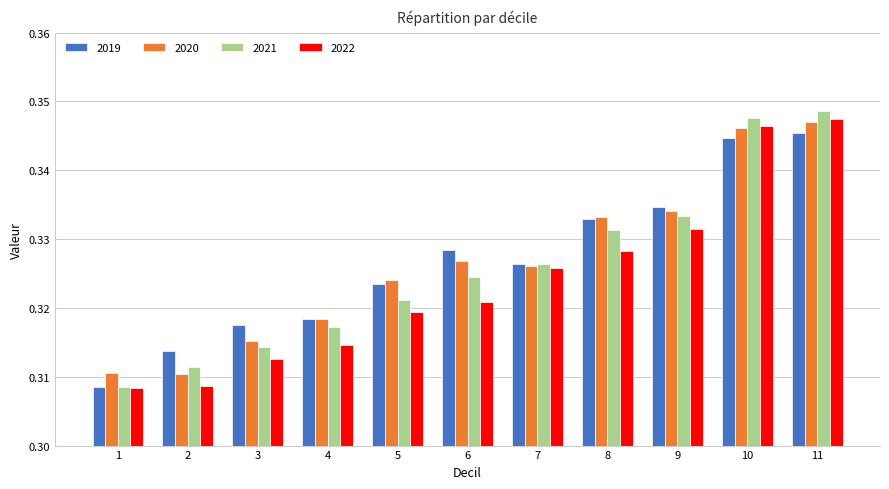

Is the value of 2022 at 8 greater than the value of 2019 at 4?

Yes